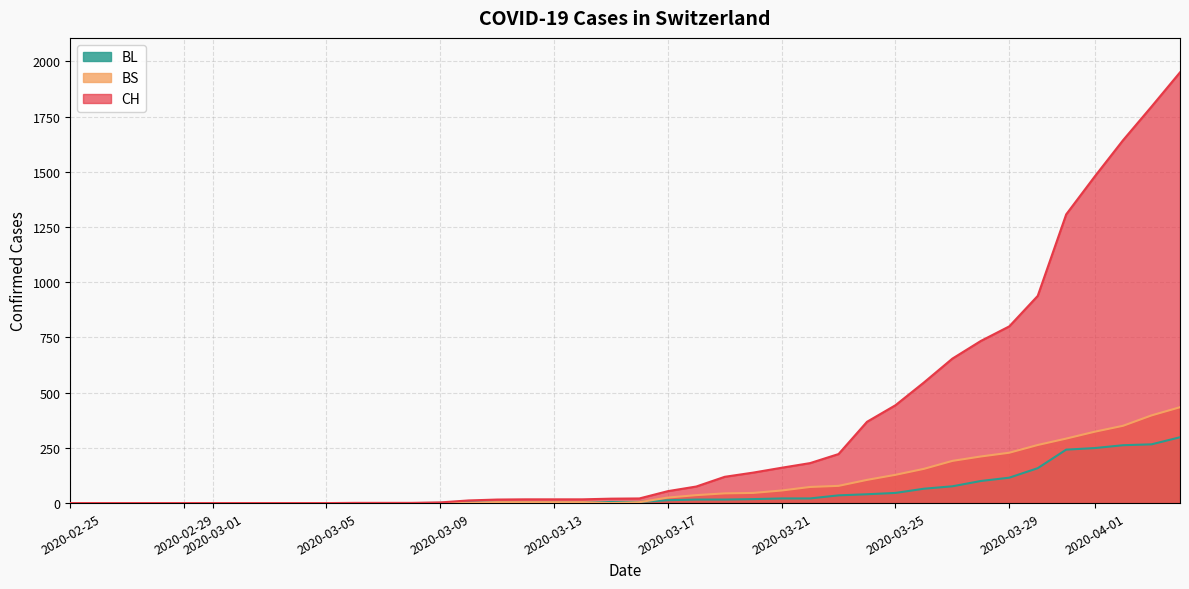

Reading right to left, extract all data points from this chart.

CH: 1950	1795	1643	1478	1307	938	800	734	654	546	443	368	222	181	160	138	119	75	54	21	20	17	17	17	16	12	3	1	1	1	0	0	0	0	0	0	0	0	0	0
BL: 298	266	262	249	242	158	115	100	76	65	46	40	35	21	21	18	16	16	13	5	5	2	2	2	2	2	1	0	0	0	0	0	0	0	0	0	0	0	0	0
BS: 434	397	350	323	292	263	228	211	191	155	128	105	78	73	57	46	44	36	25	4	0	4	4	4	4	0	0	0	0	0	0	0	0	0	0	0	0	0	0	0